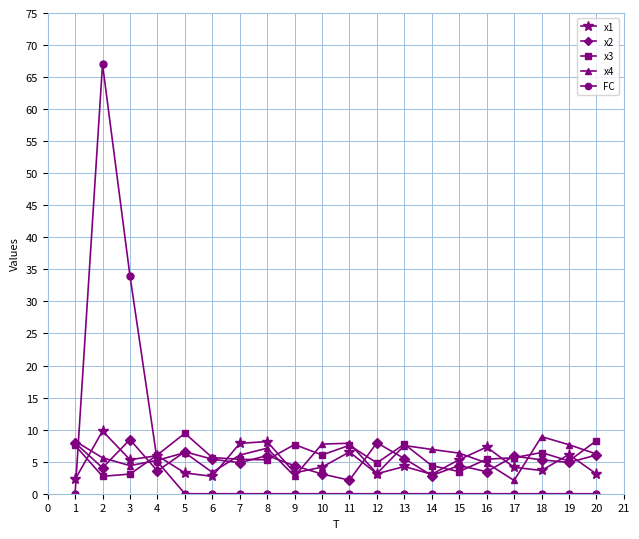

What is the average value of the FC series?

5.3